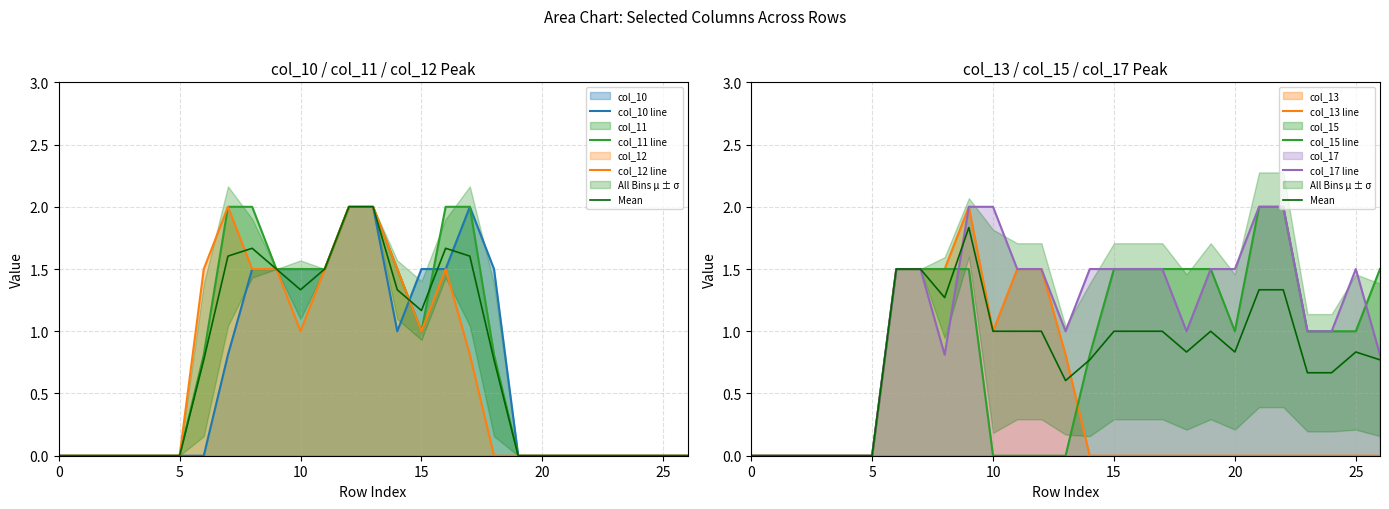

How many lines are shown in the chart?

6